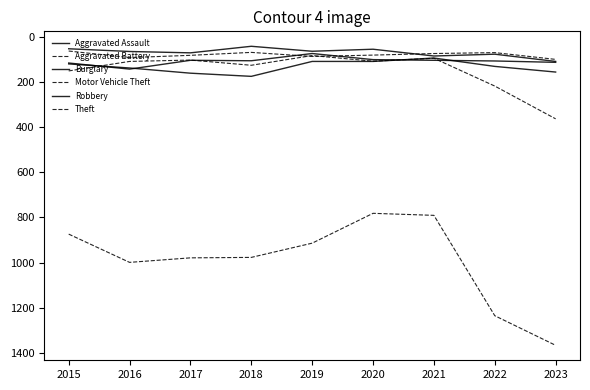

What is the difference between the Burglary values at 2020 and 2018?

66